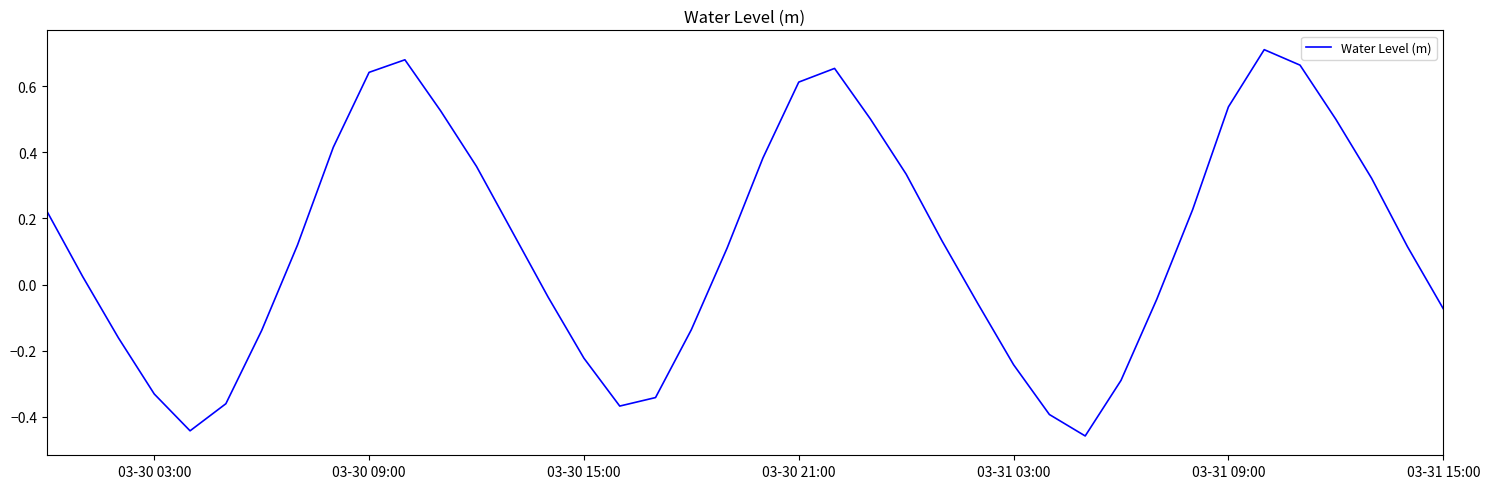

What is the difference between the maximum and minimum values?

1.2